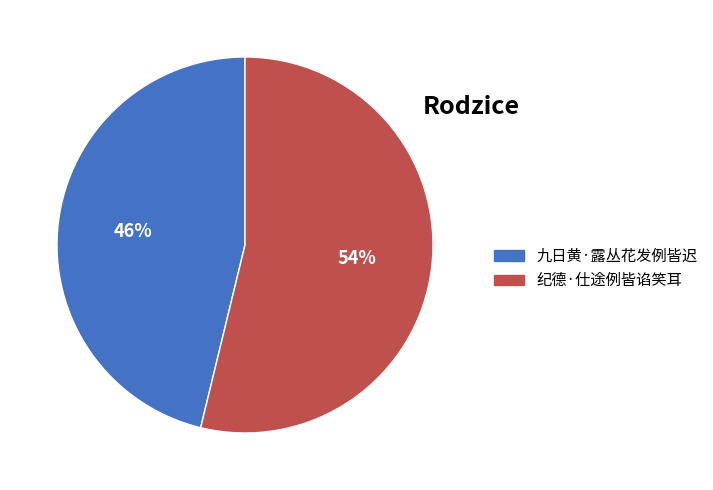

To the nearest percent, what is the difference between the largest and smallest slice percentages?

8%